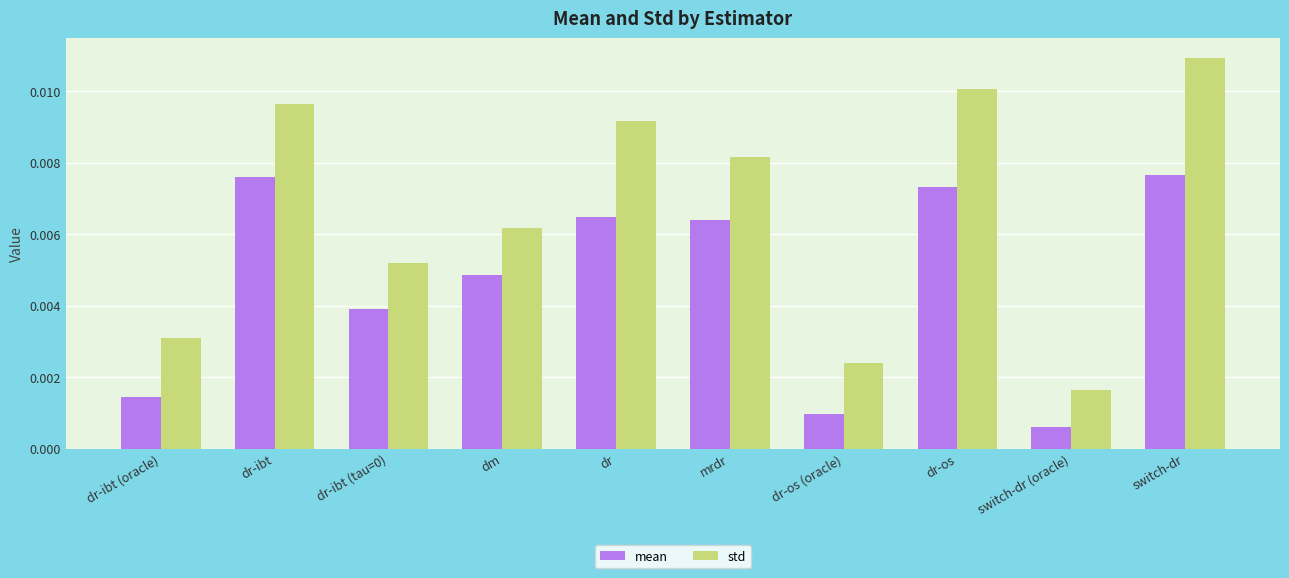

Rank the series by their maximum value, from highest to lowest.

std, mean